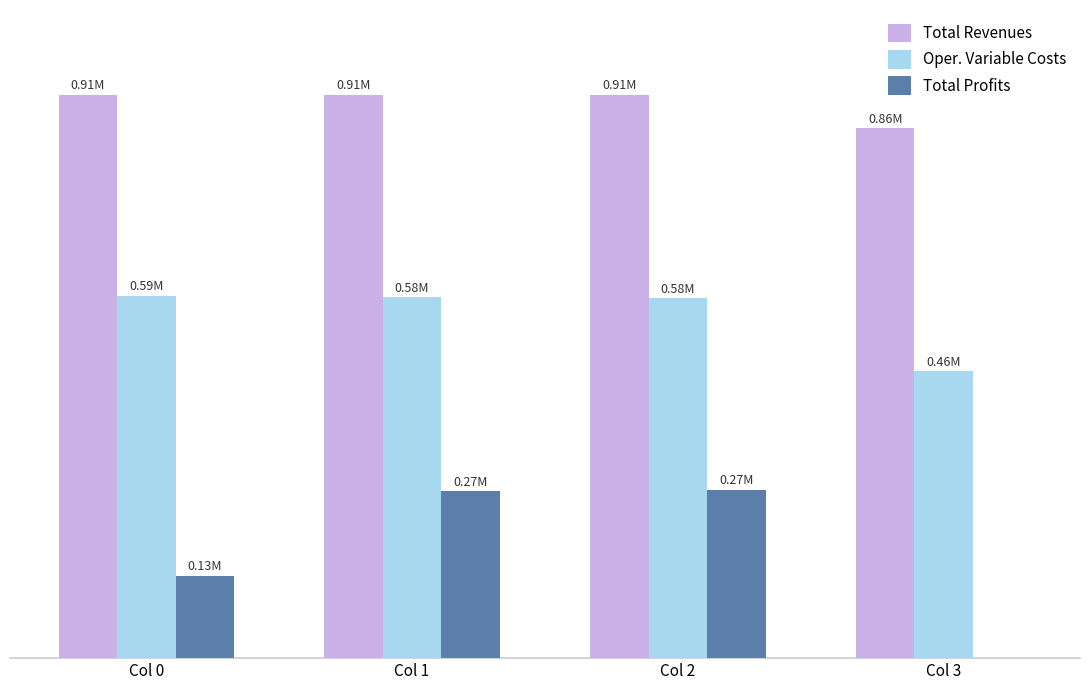

What is the average value of the Total Profits series?

145527.8